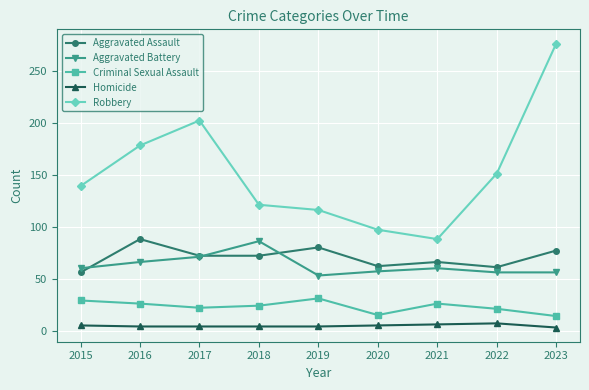

Which series changed the most between 2020 and 2023?

Robbery